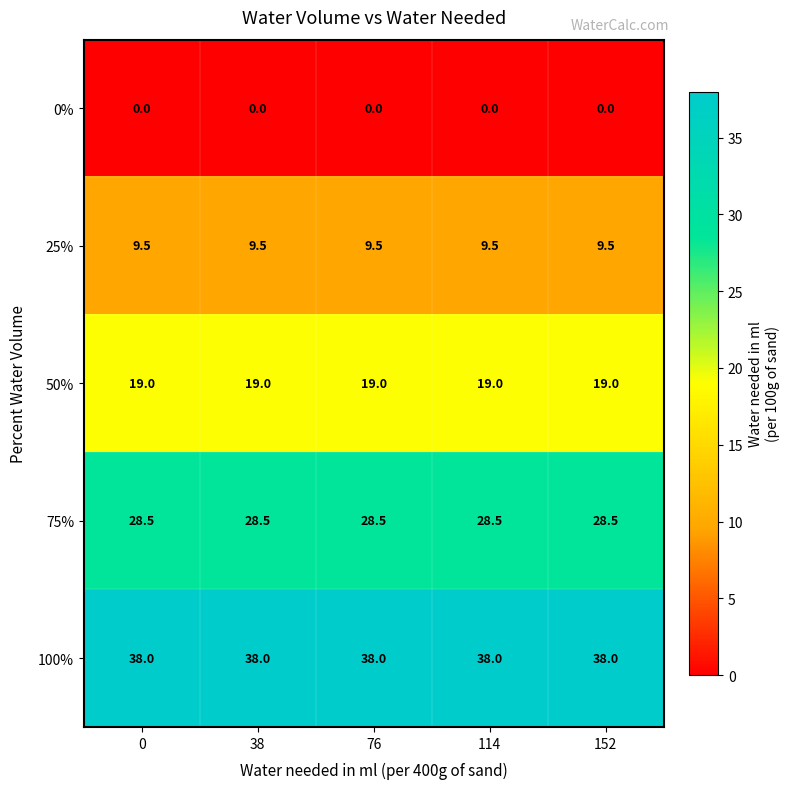

What is the average value of the 50% series?

19.0